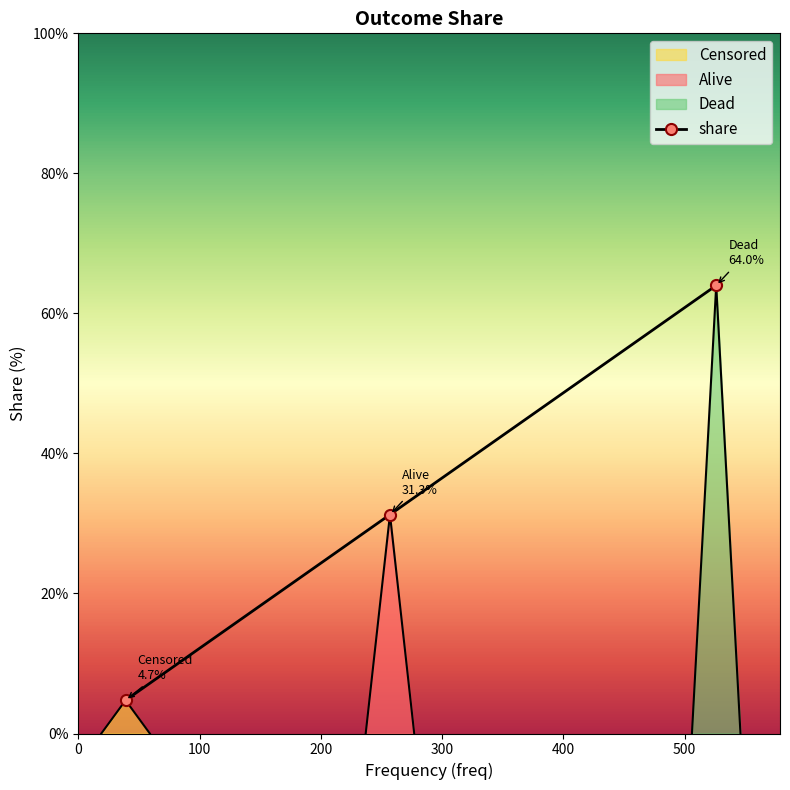

Reading left to right, extract all data points from this chart.

4.7	31.3	64.0